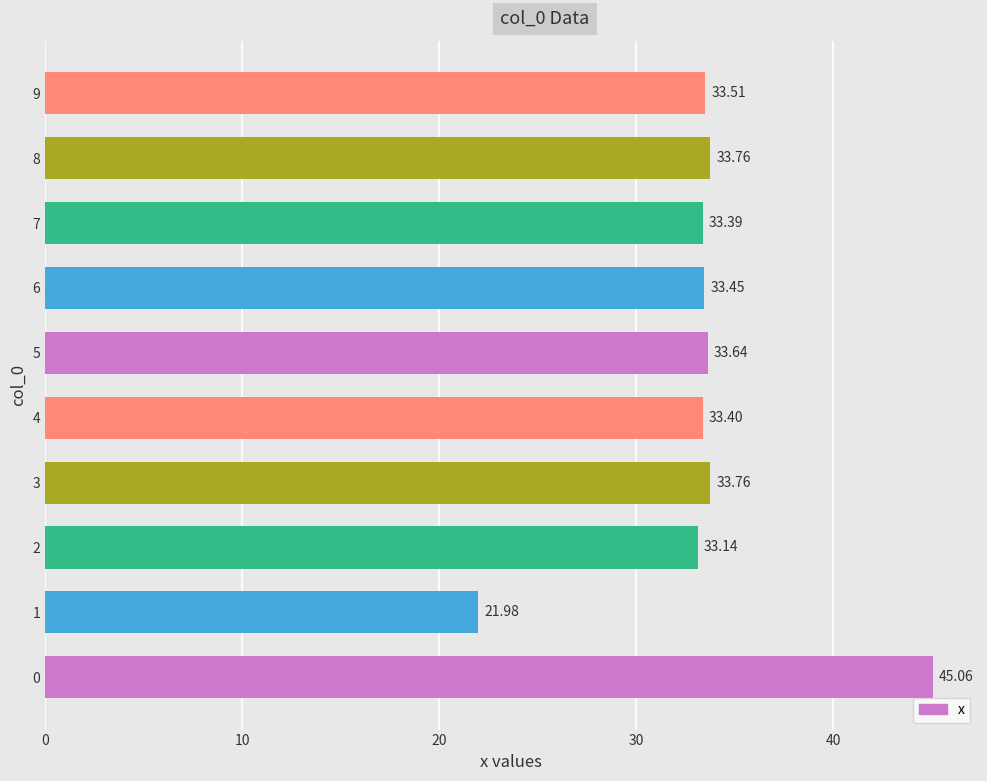

Are the bars horizontal?

Yes